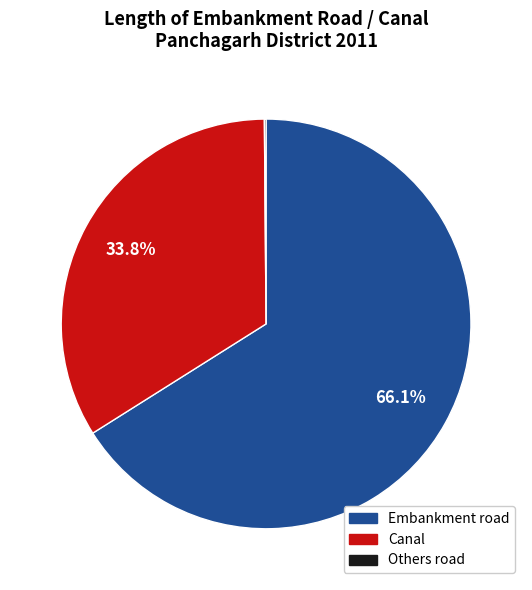

Which slice is the largest?

Embankment road